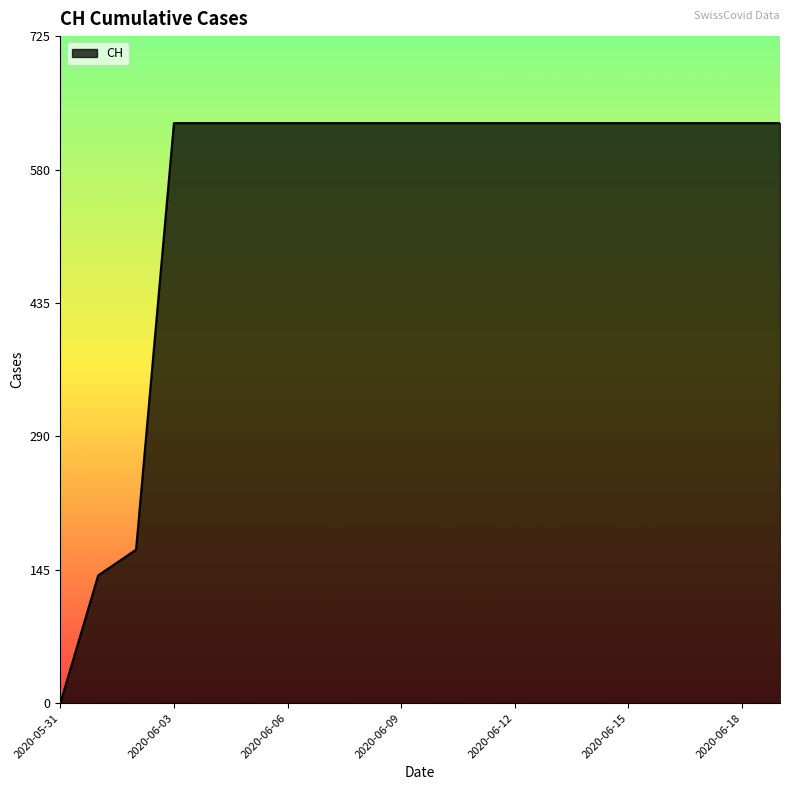

What is the difference between the maximum and minimum values?

631